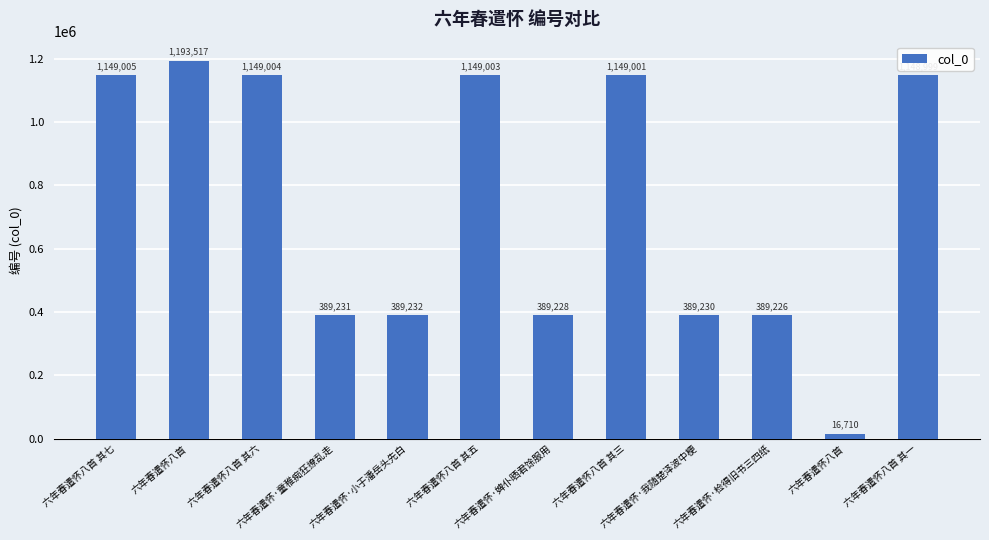

What is the difference between the values at 六年春遣怀·检得旧书三四纸 and 六年春遣怀八首 其六?

759778